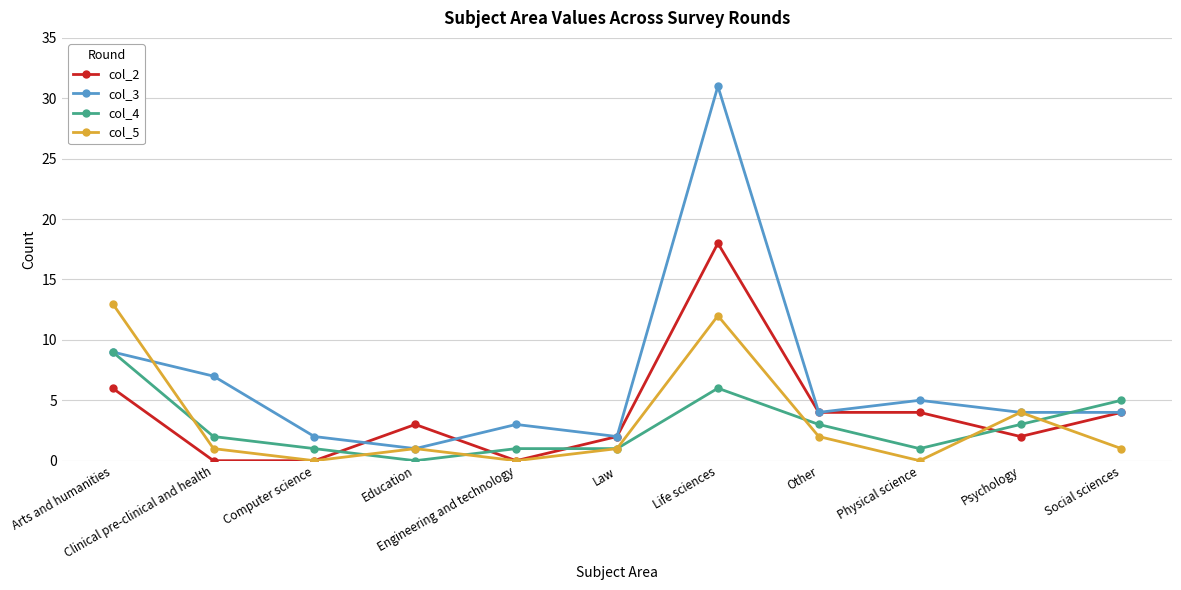

What is the highest value of the col_4 series?

9